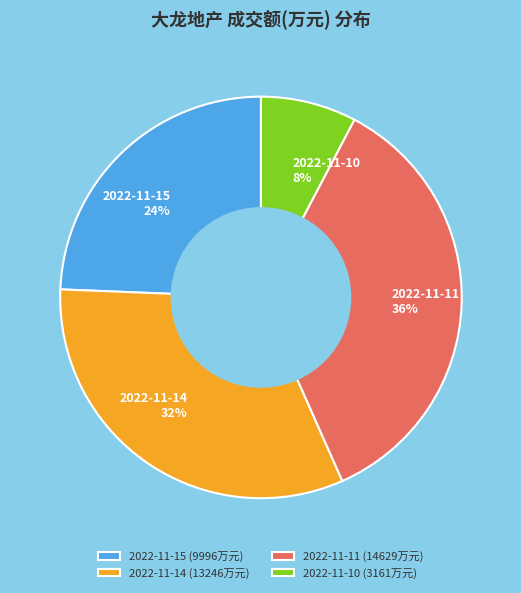

Rank the categories by value from highest to lowest.

2022-11-11, 2022-11-14, 2022-11-15, 2022-11-10